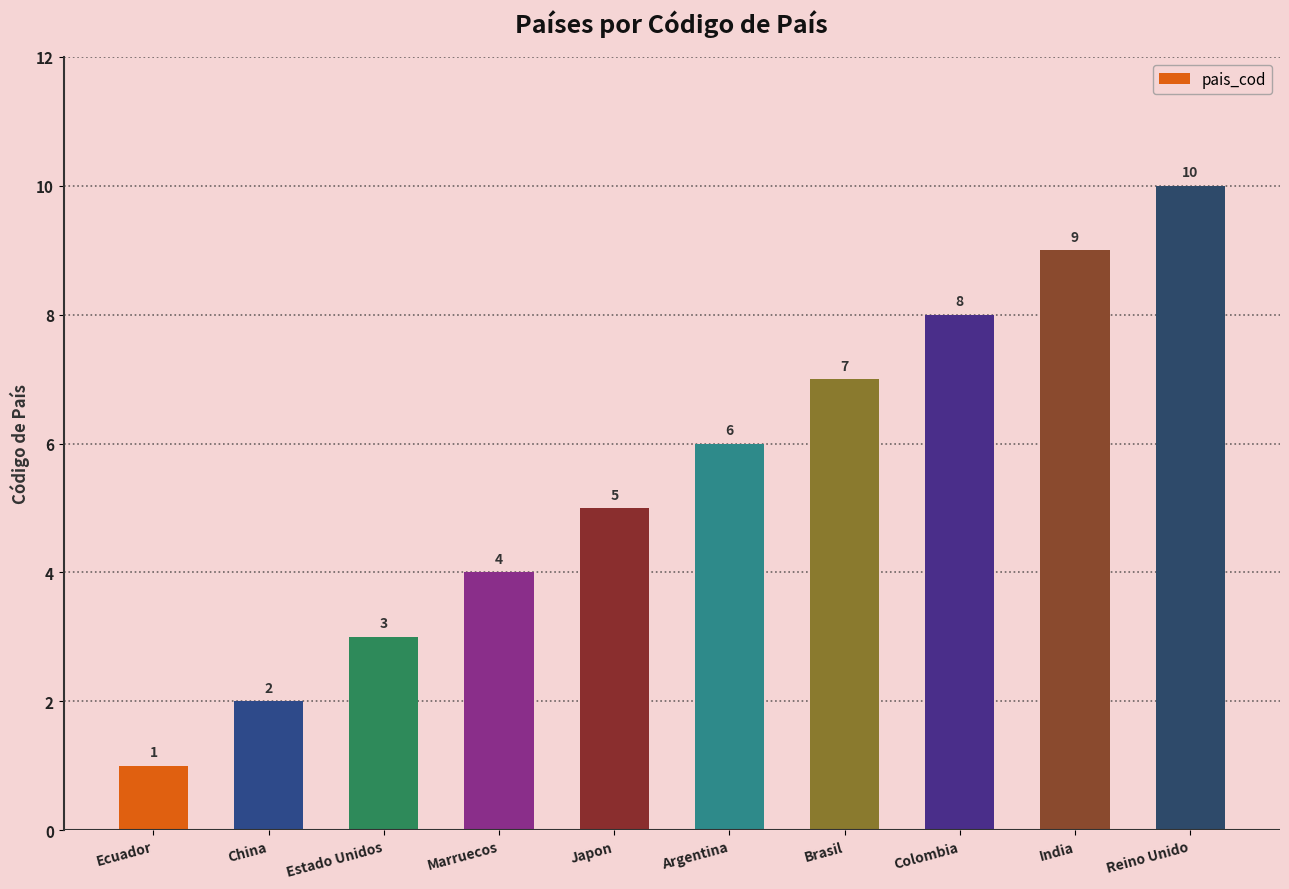

List the labels in order of value, largest first.

Reino Unido, India, Colombia, Brasil, Argentina, Japon, Marruecos, Estado Unidos, China, Ecuador